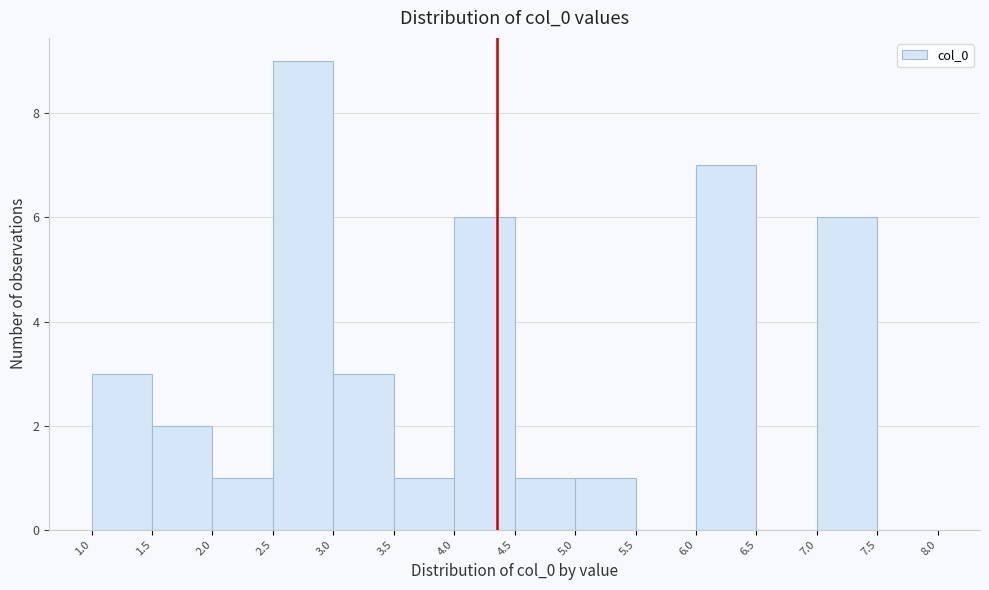

Reading left to right, list every bar in this chart as the range it spans on the x-axis followed by its height. The values are not printed on the chart, so give them approximately, as read against the axis.

1.0 to 1.5: 3
1.5 to 2.0: 2
2.0 to 2.5: 1
2.5 to 3.0: 9
3.0 to 3.5: 3
3.5 to 4.0: 1
4.0 to 4.5: 6
4.5 to 5.0: 1
5.0 to 5.5: 1
5.5 to 6.0: 0
6.0 to 6.5: 7
6.5 to 7.0: 0
7.0 to 7.5: 6
7.5 to 8.0: 0